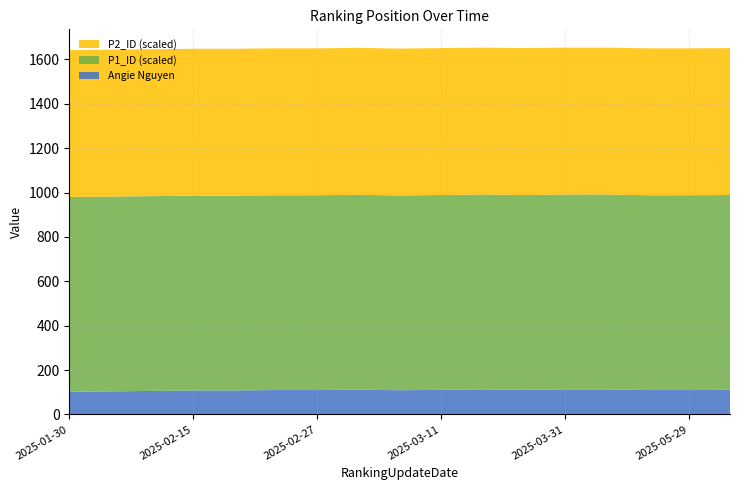

Reading left to right, extract all data points from this chart.

Angie Nguyen: 102	104	106	108	108	110	110	112	109	111	113	111	113	113	110	110	111
P1_ID (scaled): 878	878	878	878	878	878	878	878	878	878	878	878	878	878	878	878	878
P2_ID (scaled): 662	662	662	662	662	662	662	662	662	662	662	662	662	662	662	662	662